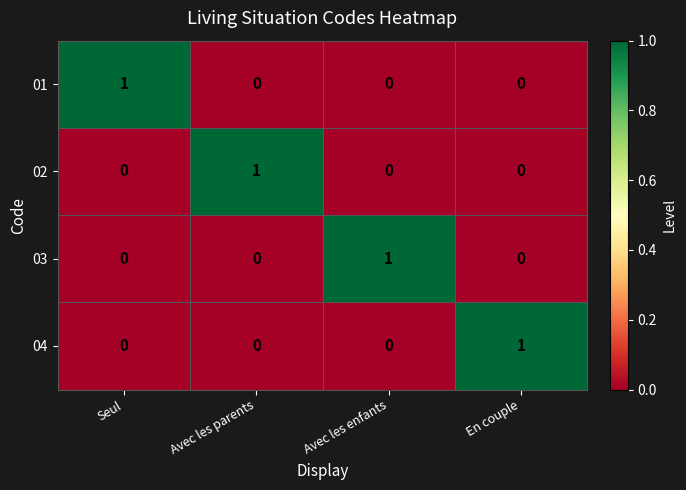

The value of 03 at Avec les parents is -1. True or false?

False